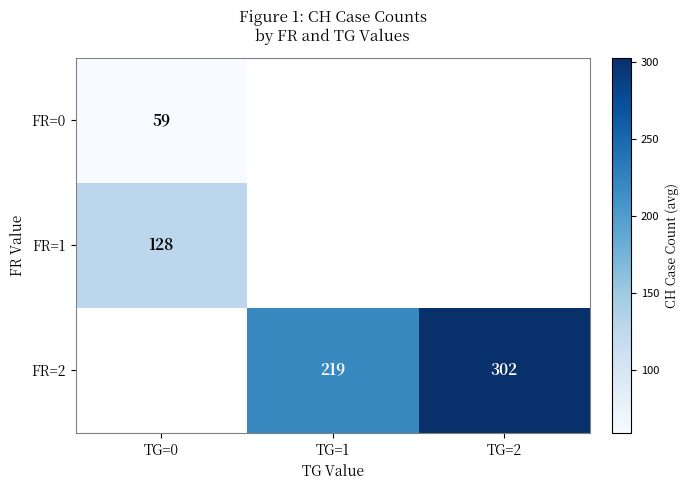

What is the highest value of the FR=1 series?

127.5